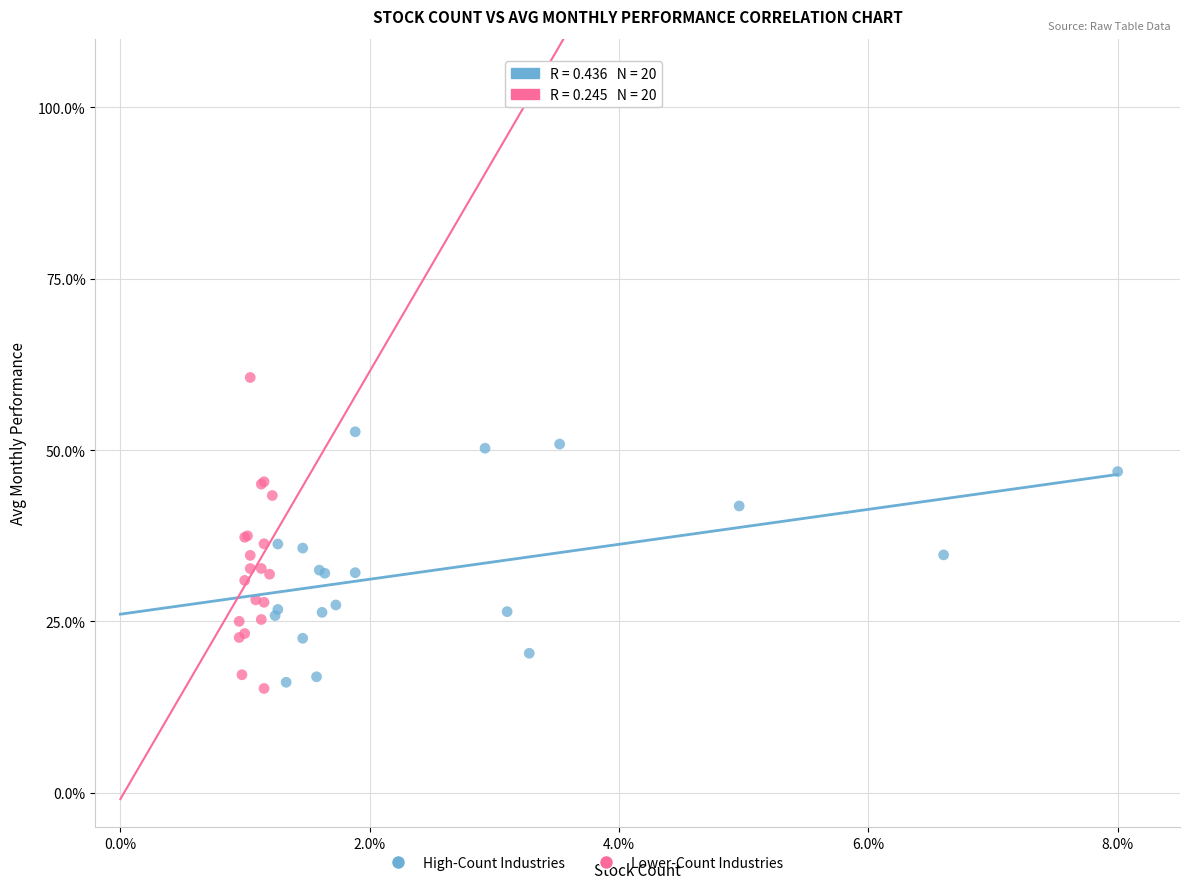

Which series contains the highest Y value?

Lower-Count Industries